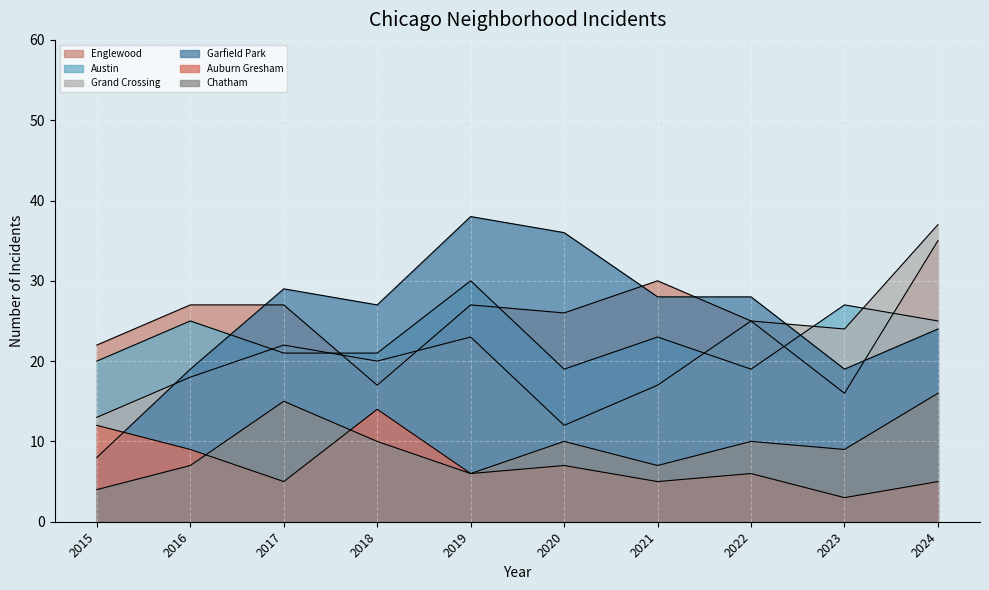

What is the value of the Englewood point at the 1st from the left?

22